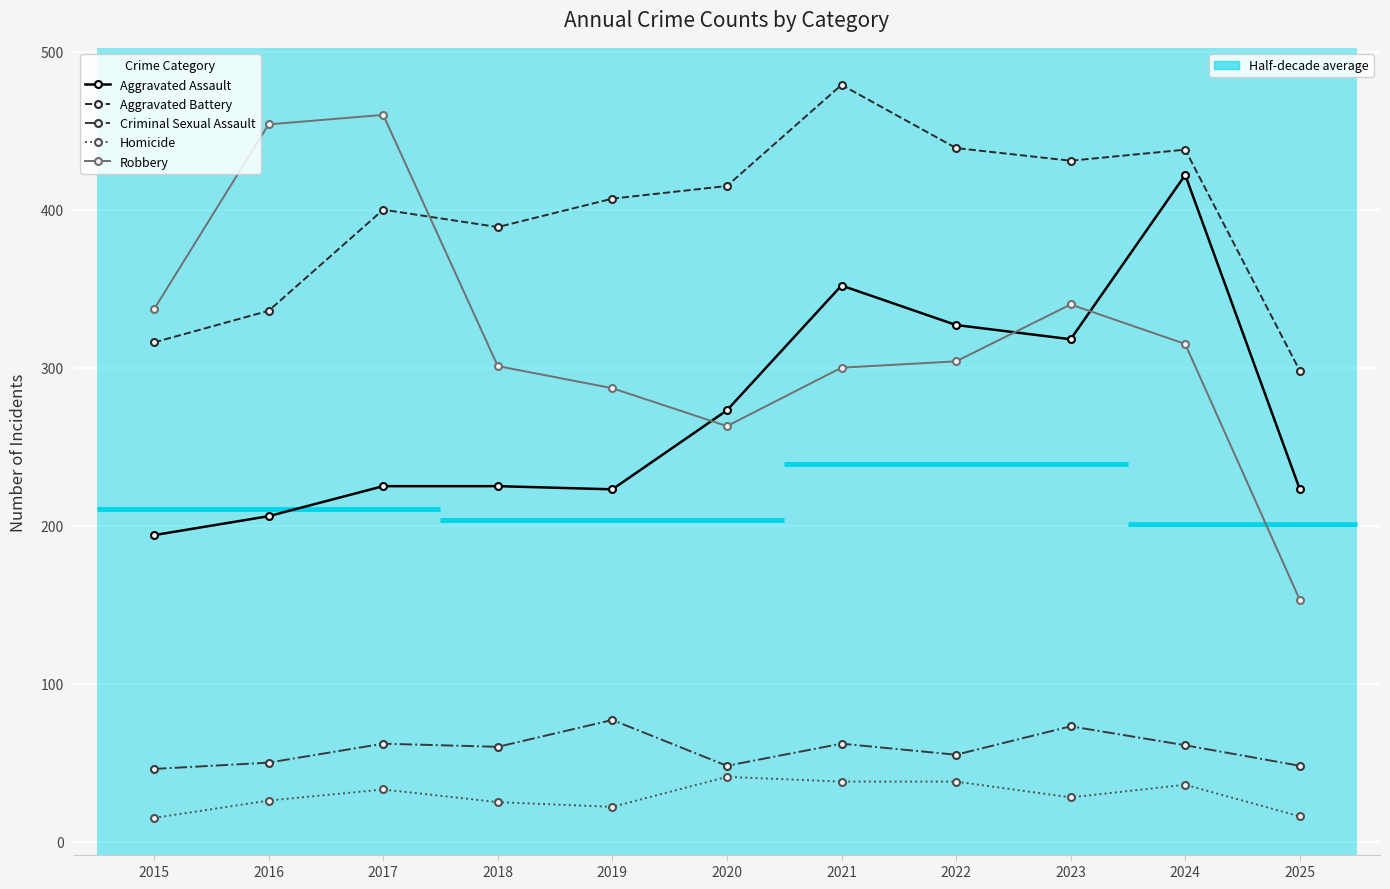

What is the value of the Robbery point at the 7th from the left?

300